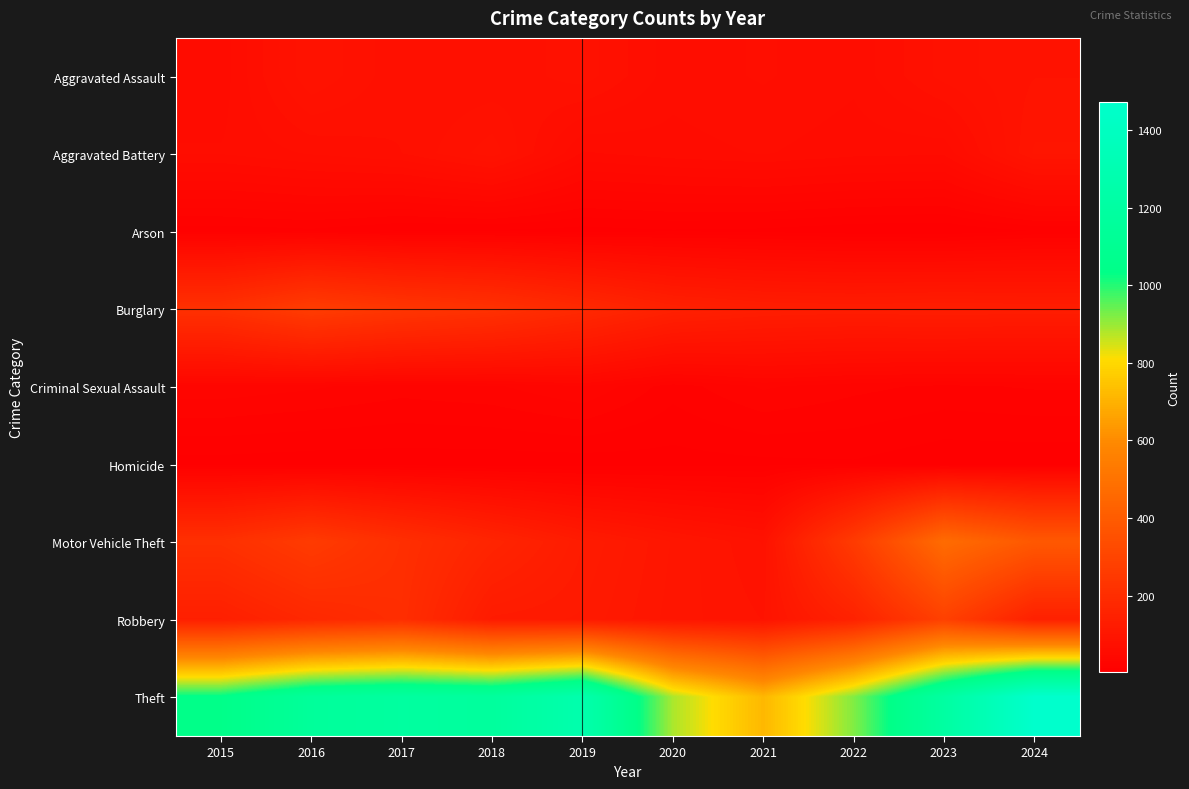

Which label corresponds to the smallest value in the chart?

2023